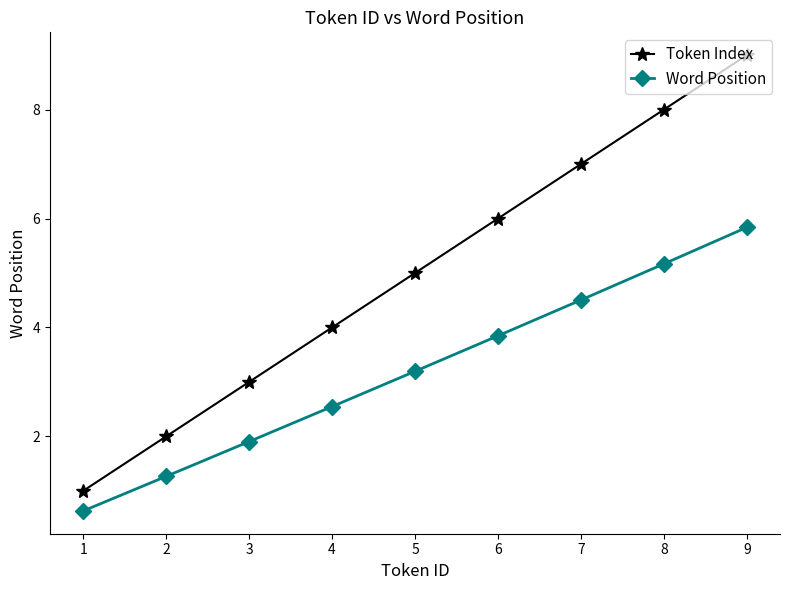

What is the value of the Word Position point at the 4th from the left?

2.5